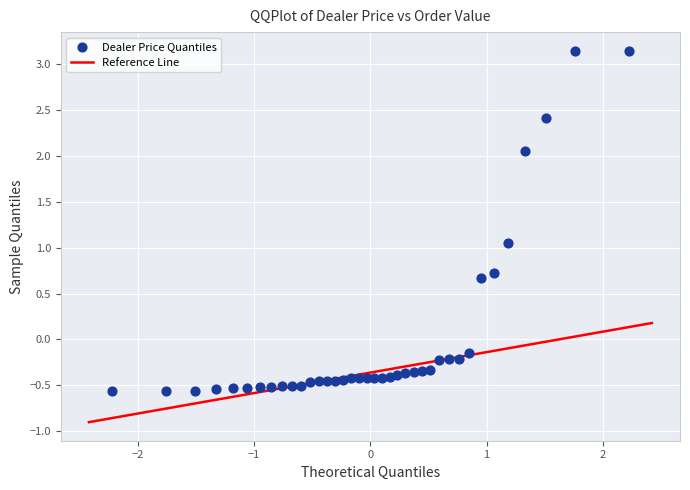

What is the range of Y values (max minus min)?

3.7